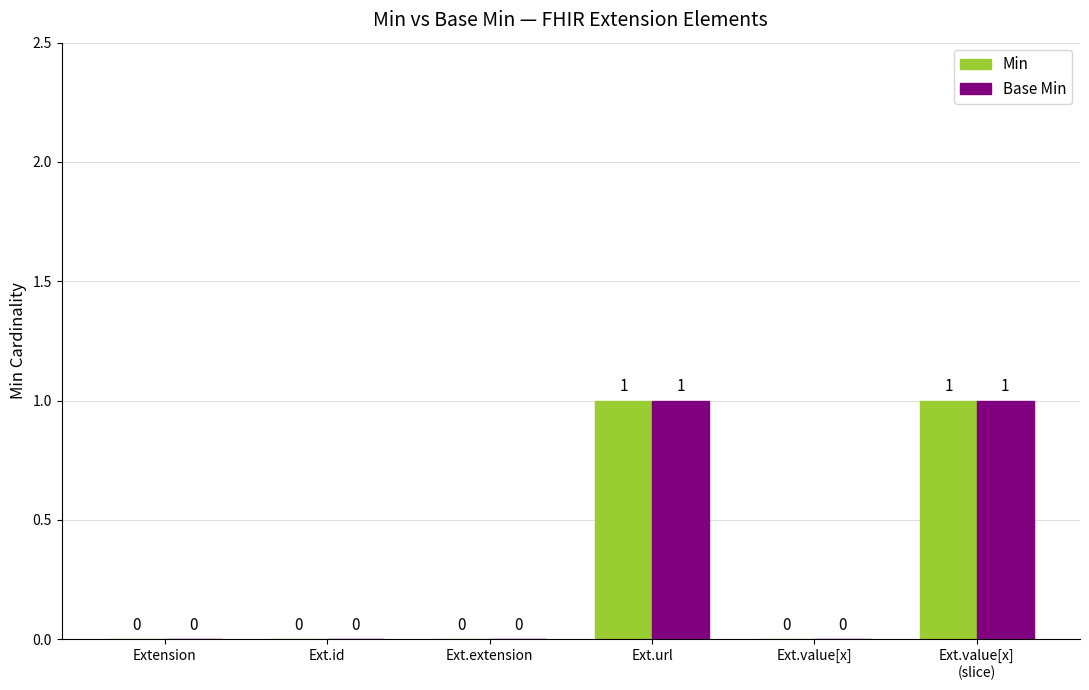

The value of Base Min at Ext.id is 0. True or false?

True